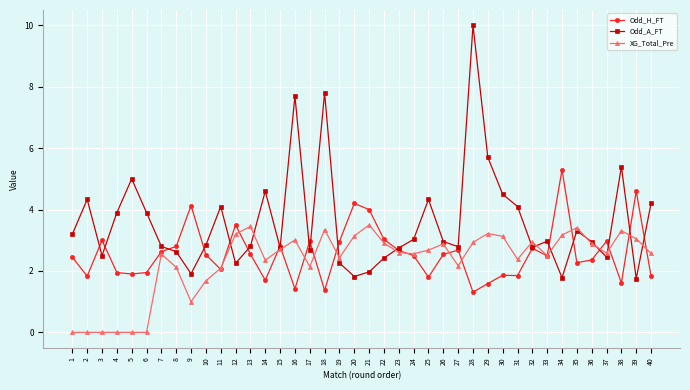

True or false: Odd_A_FT has more than 1 interior local peaks.

True